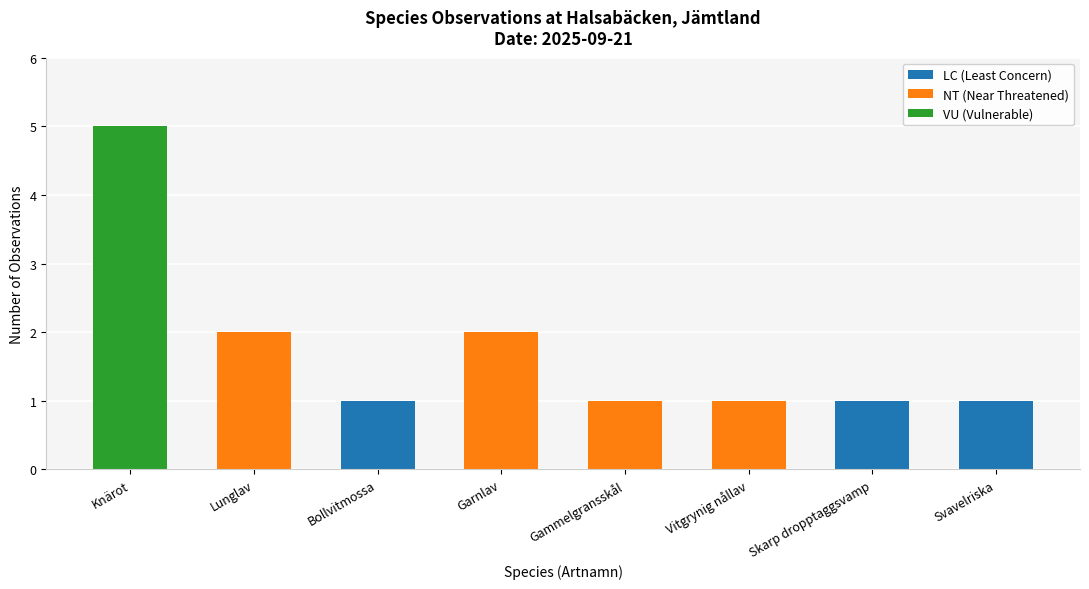

At which category is the sum across all series the highest?

Knärot